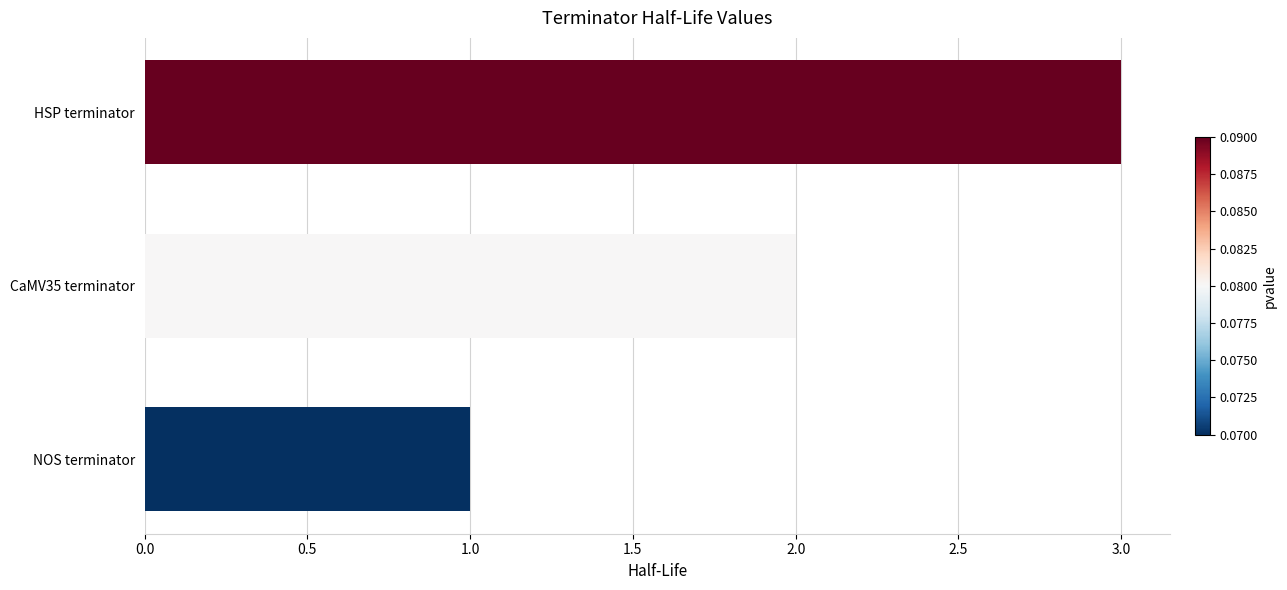

What is the minimum value shown in the chart?

1